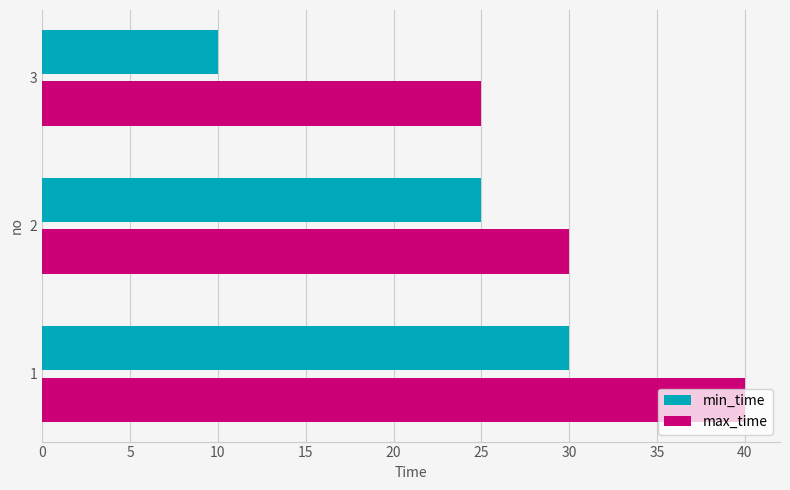

How many max_time values are between 25 and 40?

3